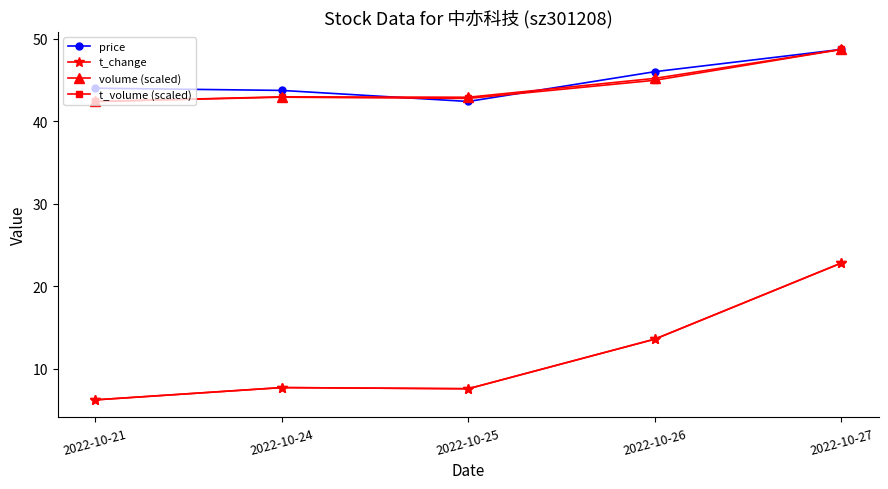

Which category has the highest value in the volume (scaled) series?

2022-10-27